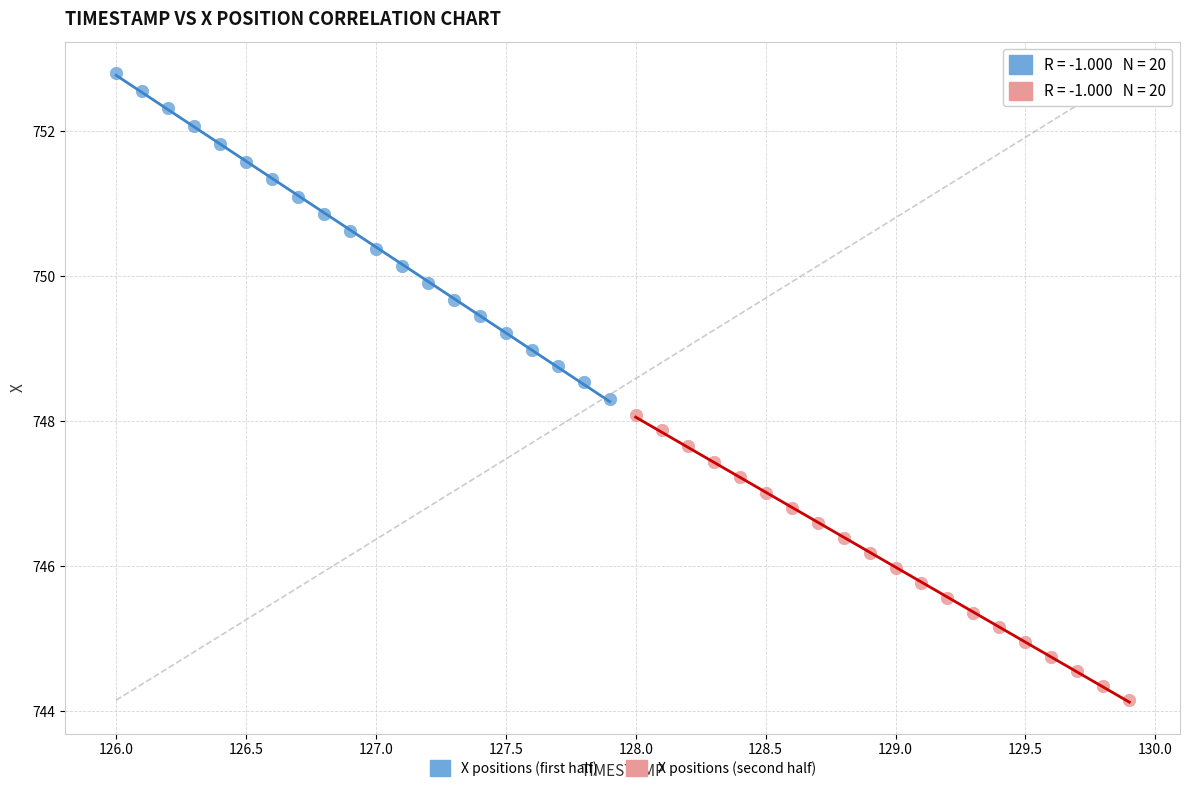

Which series contains the lowest Y value?

X positions (second half)